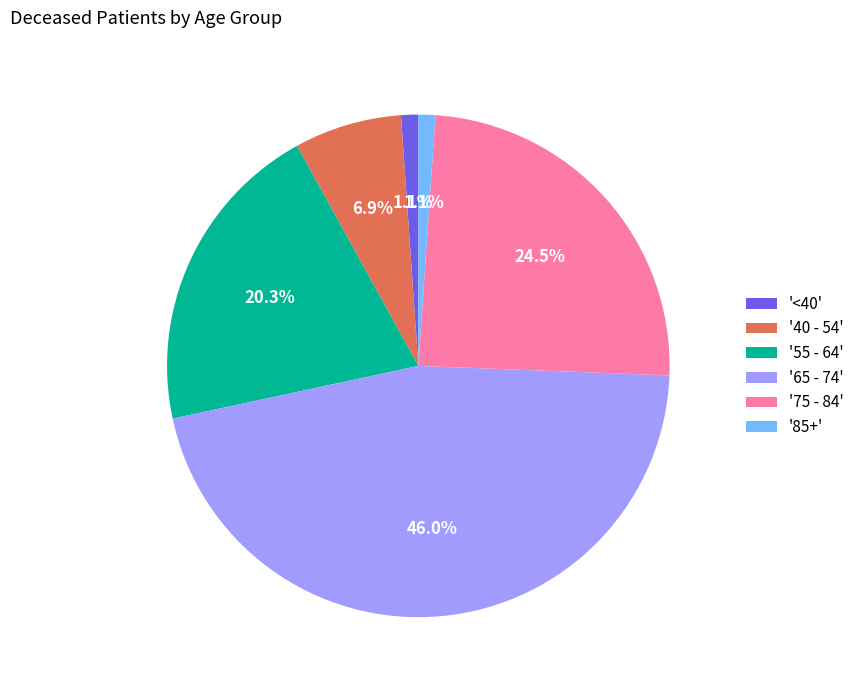

What percentage do '40 - 54' and '<40' together represent?

8.0%